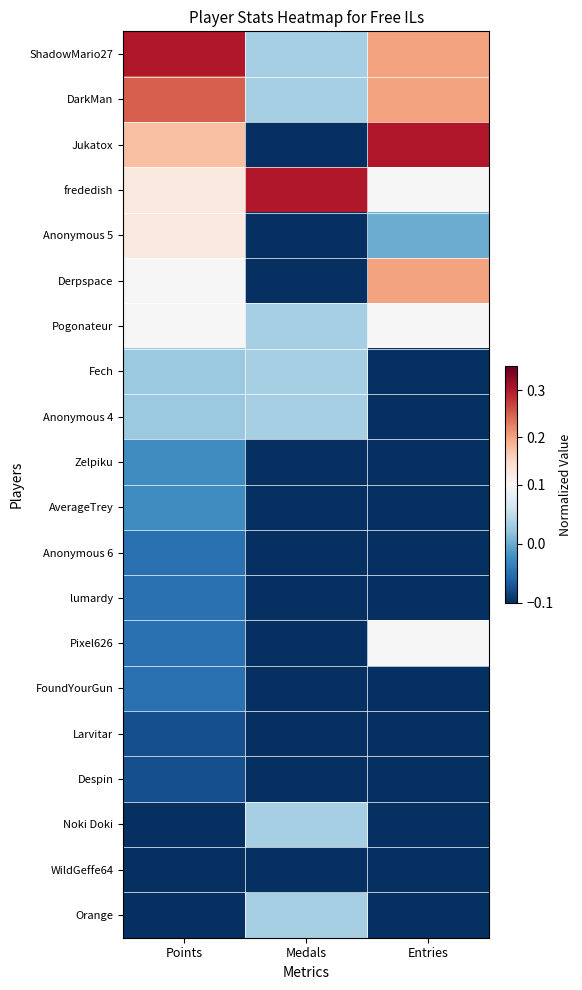

At which category is the sum across all series the highest?

Points